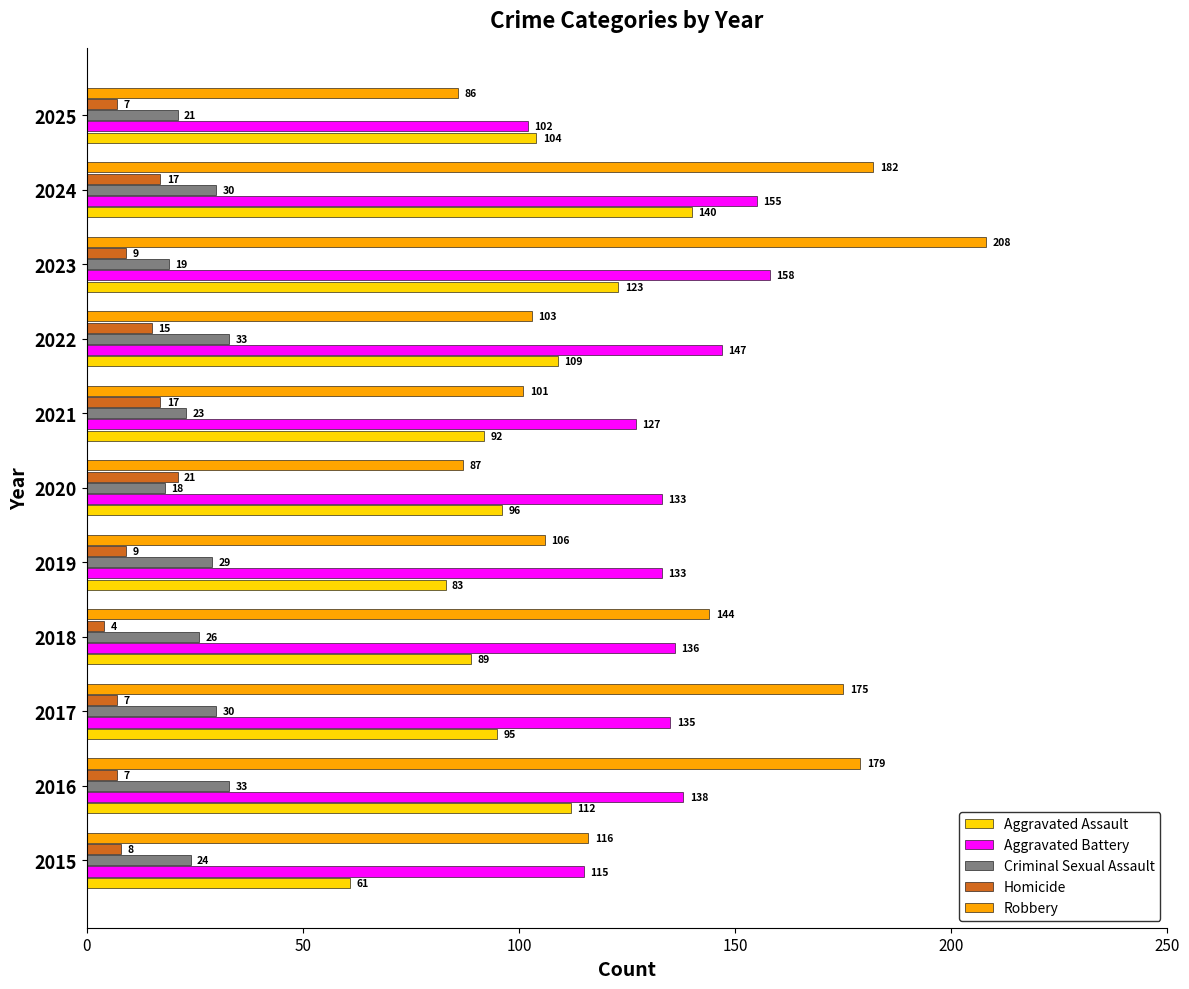

What is the greatest value displayed?

208